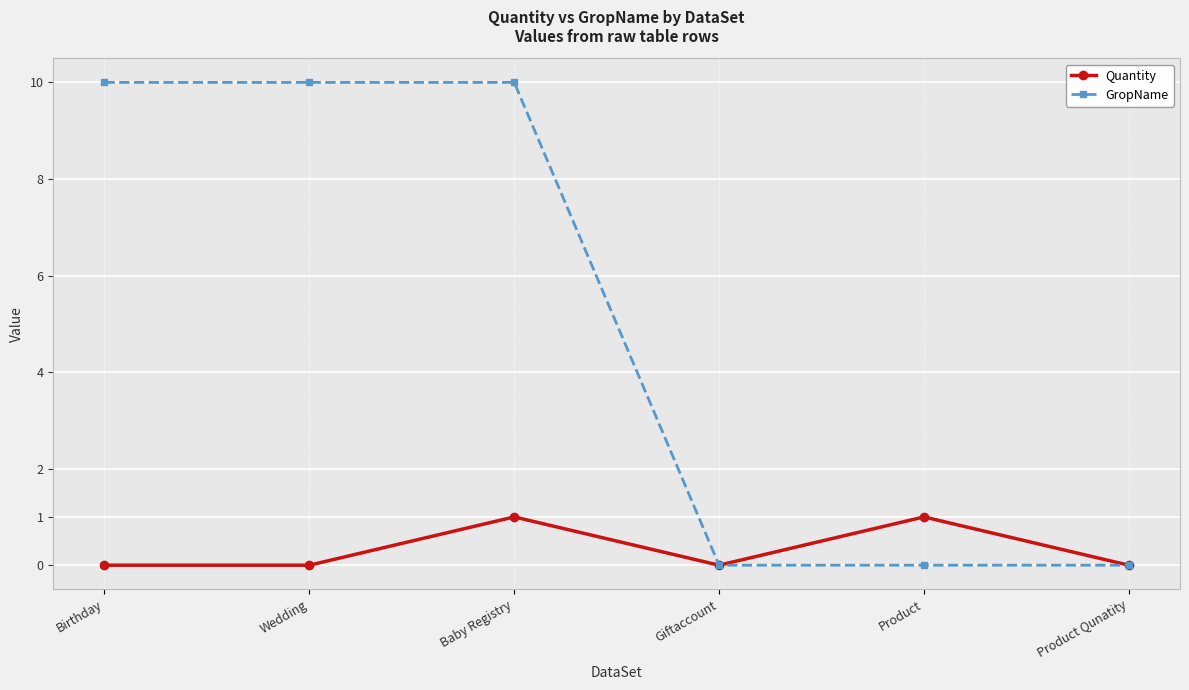

Reading left to right, transcribe all the data shown in this chart.

Quantity: 0	0	1	0	1	0
GropName: 10	10	10	0	0	0